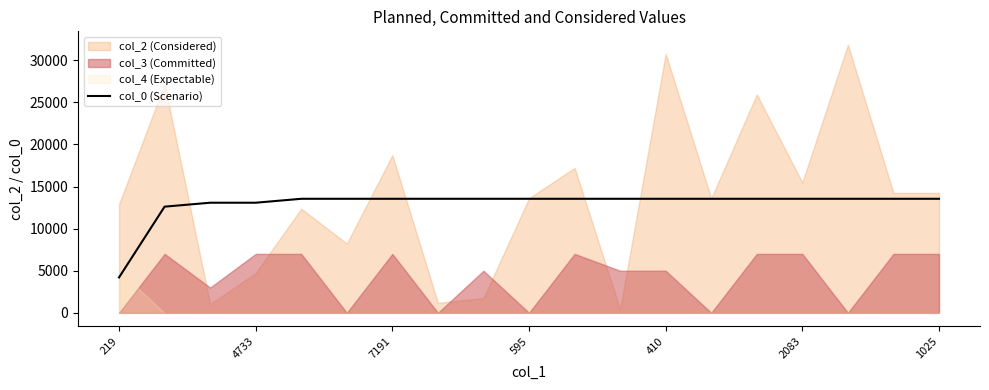

At which category does the chart reach its minimum across all series?

219